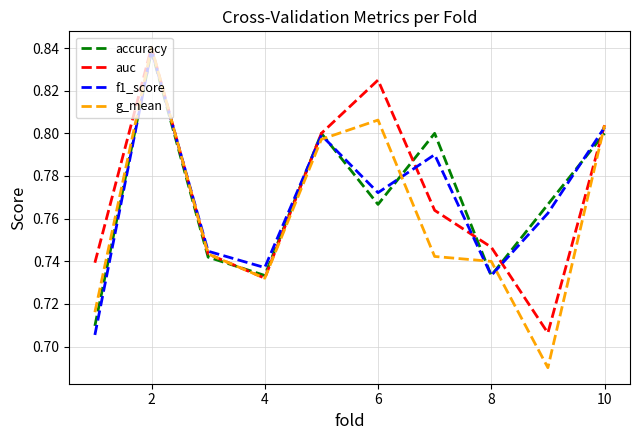

What is the sum of all accuracy values?

7.7